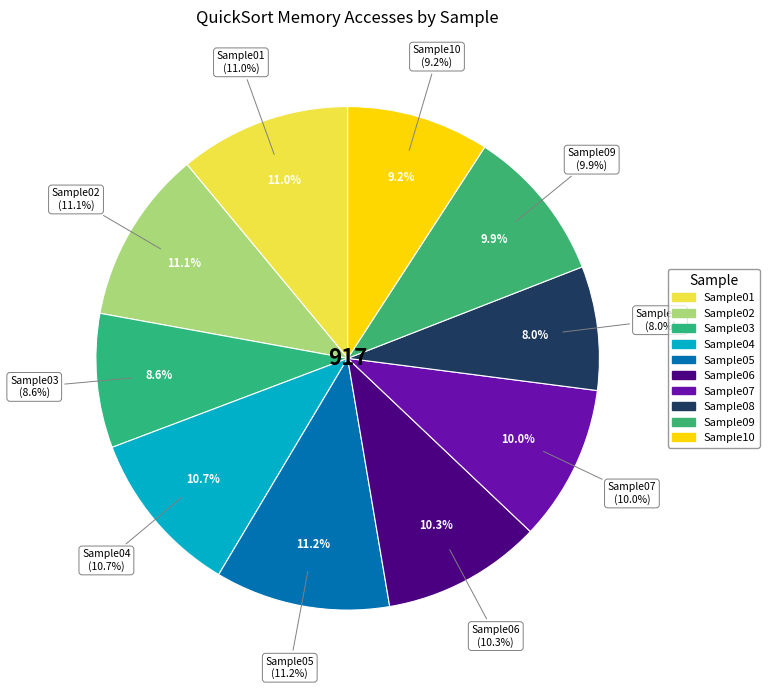

What portion of the pie excludes Sample07?

90.0%